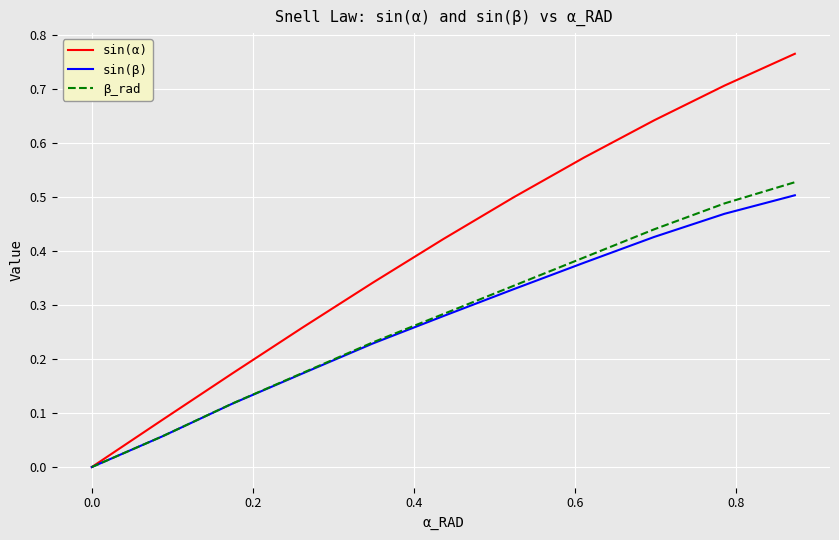

Which series has the largest total across all categories?

sin(α)